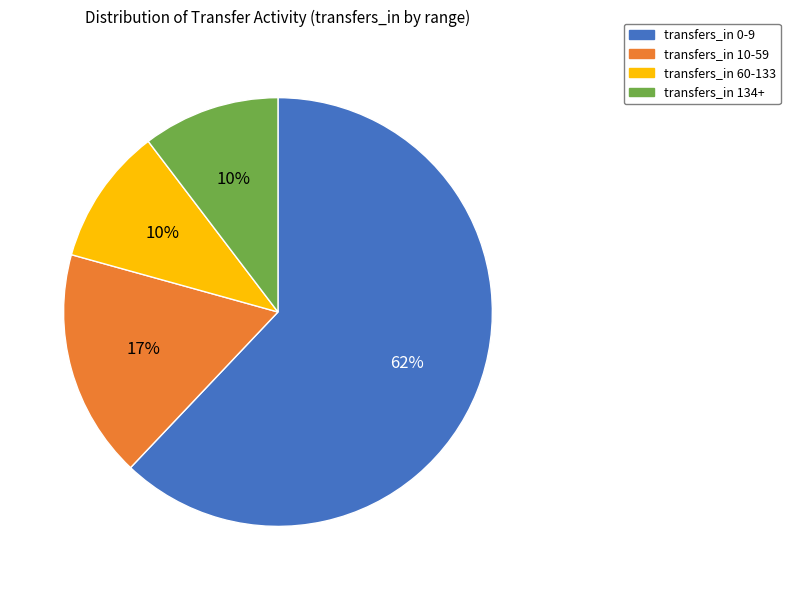

To the nearest percent, what is the average slice percentage?

25%